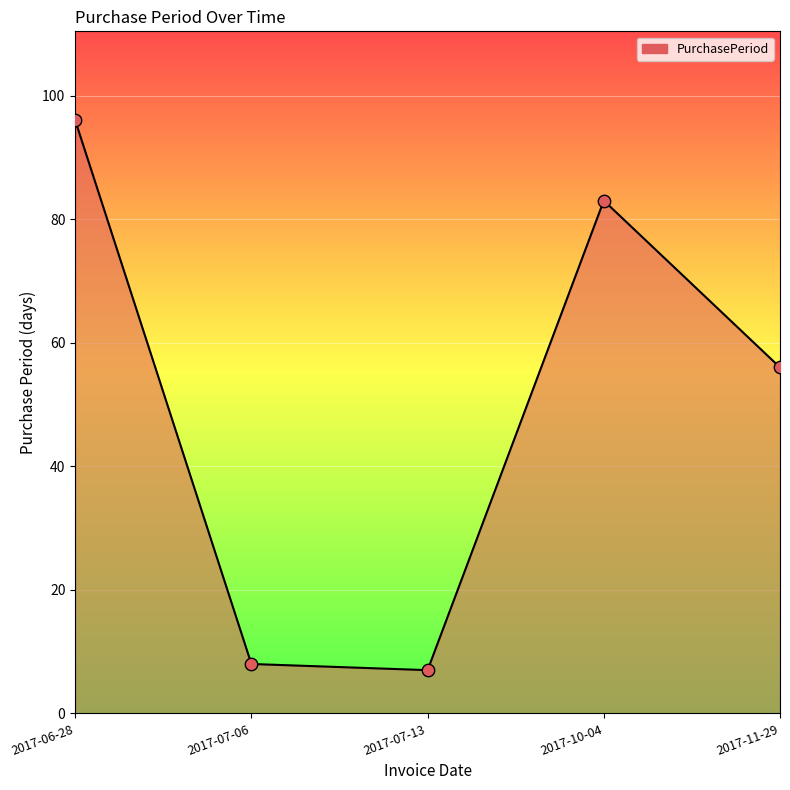

Between 2017-07-06 and 2017-10-04, which is larger?

2017-10-04